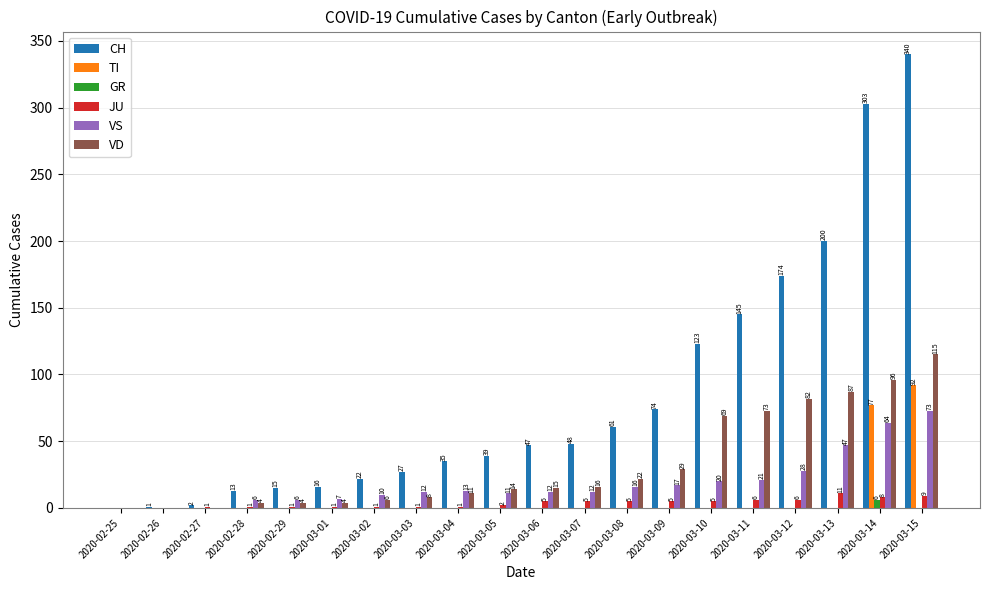

Which series has the largest total across all categories?

CH